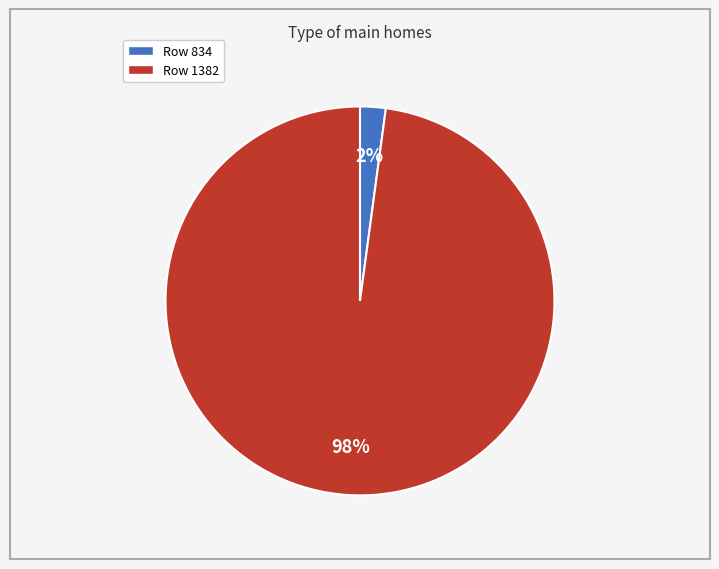

Is there any slice that represents more than half of the pie?

Yes